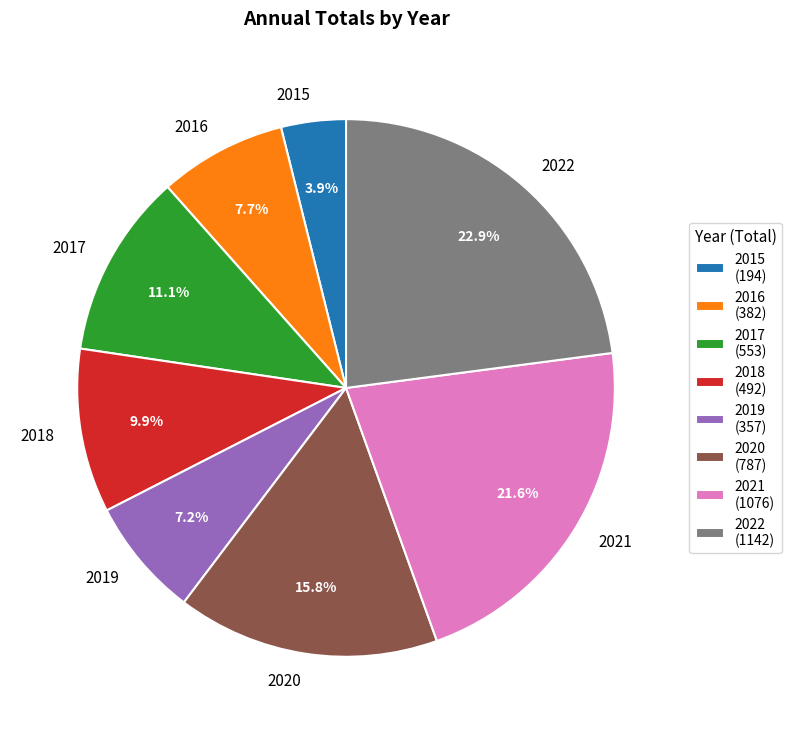

How much of the chart is everything except 2019?

92.8%